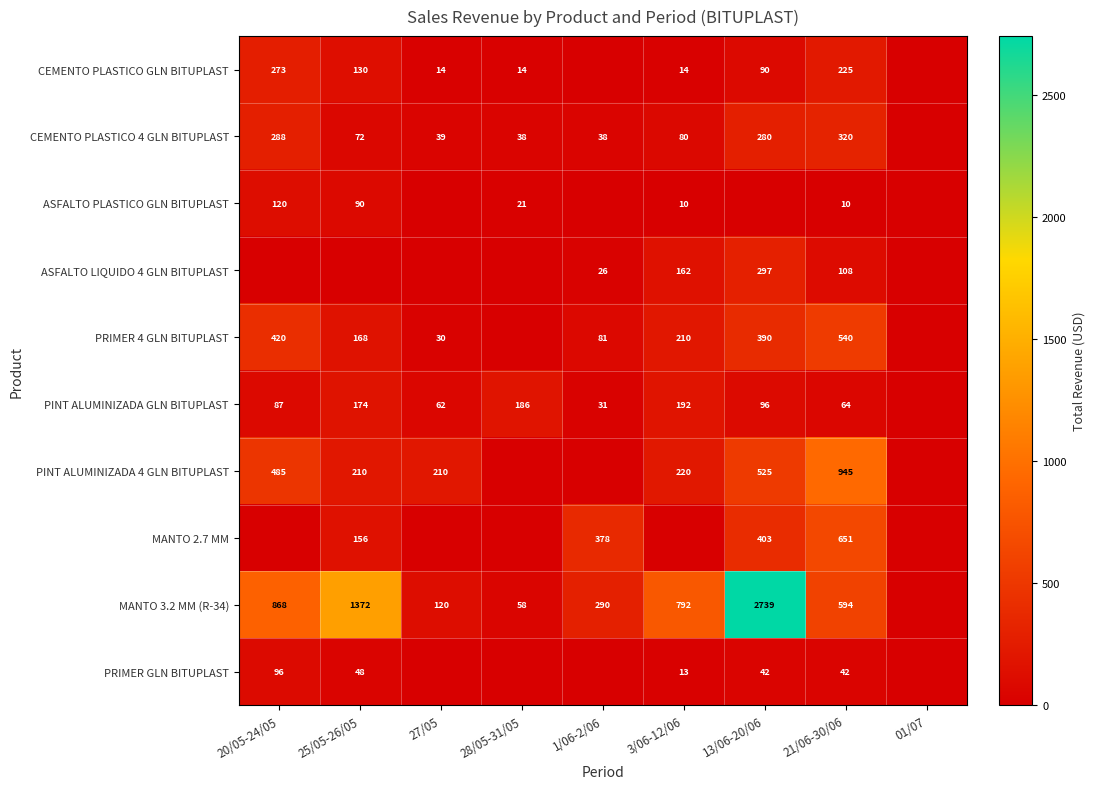

What is the spread (max minus min) of values at 25/05-26/05?

1372.0